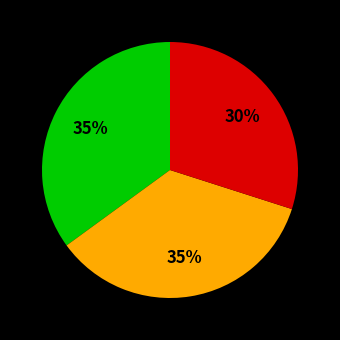

To the nearest percent, what is the difference between the largest and smallest slice percentages?

5%